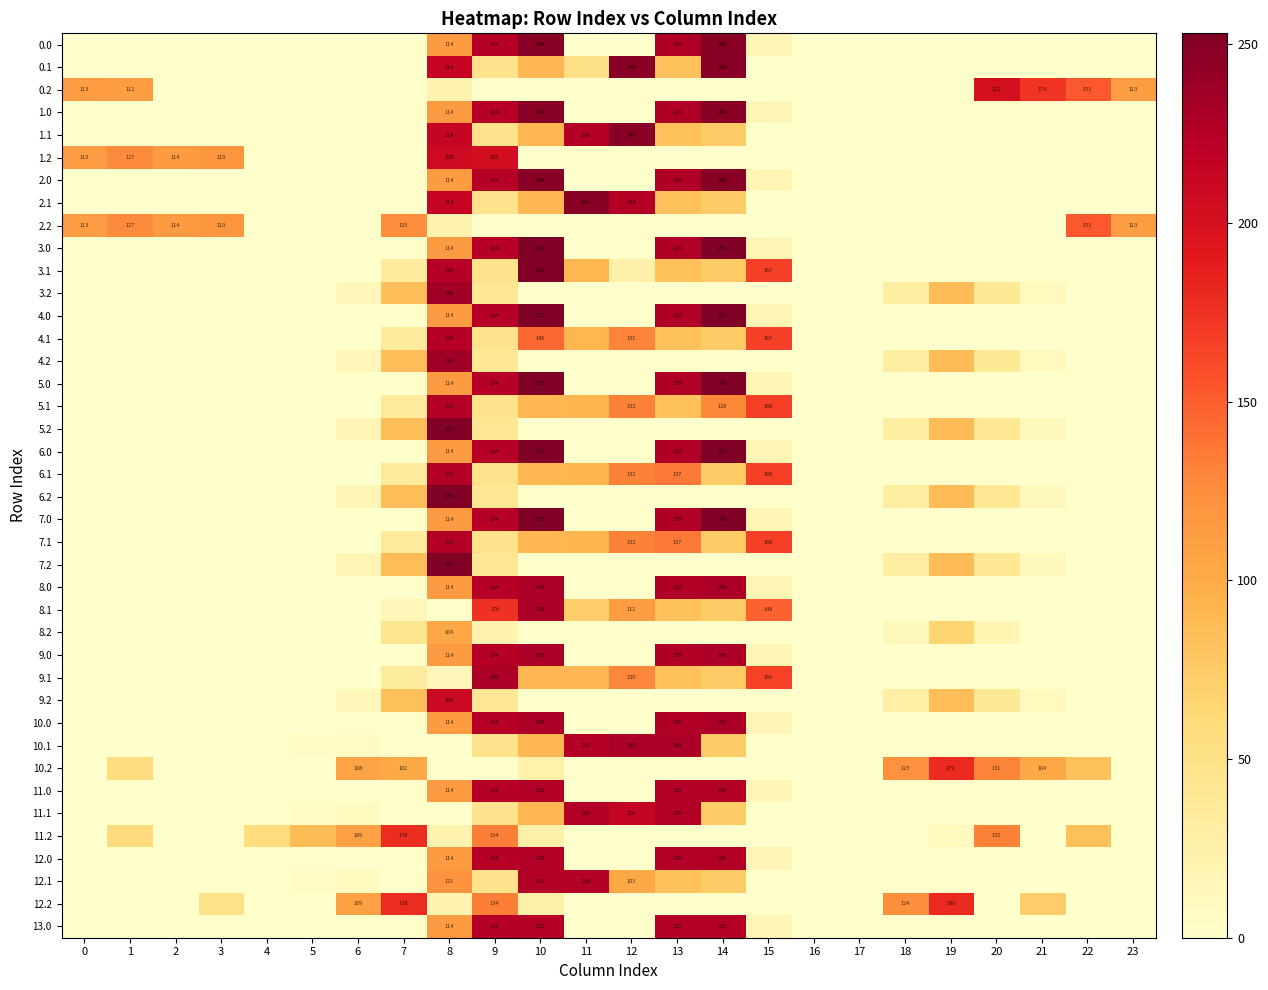

What is the average value of the 0.1 series?

40.9